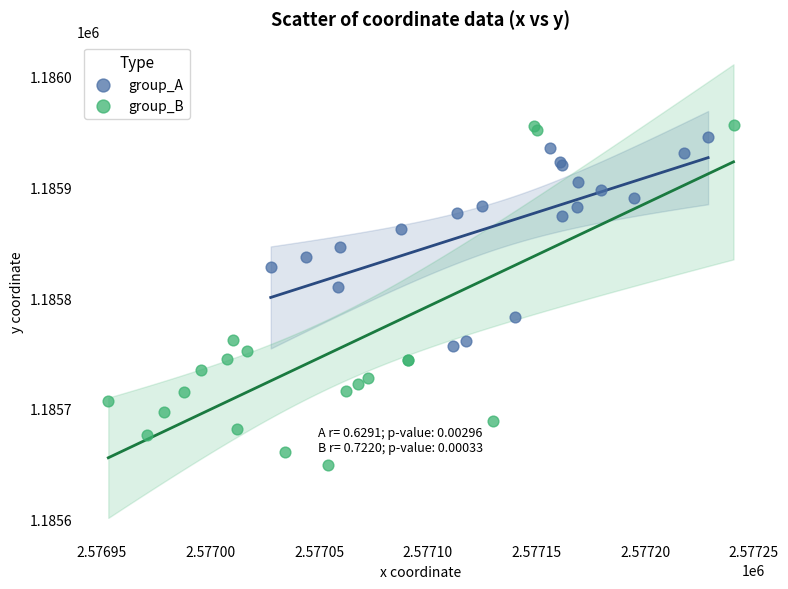

Which series reaches the minimum Y coordinate?

group_B